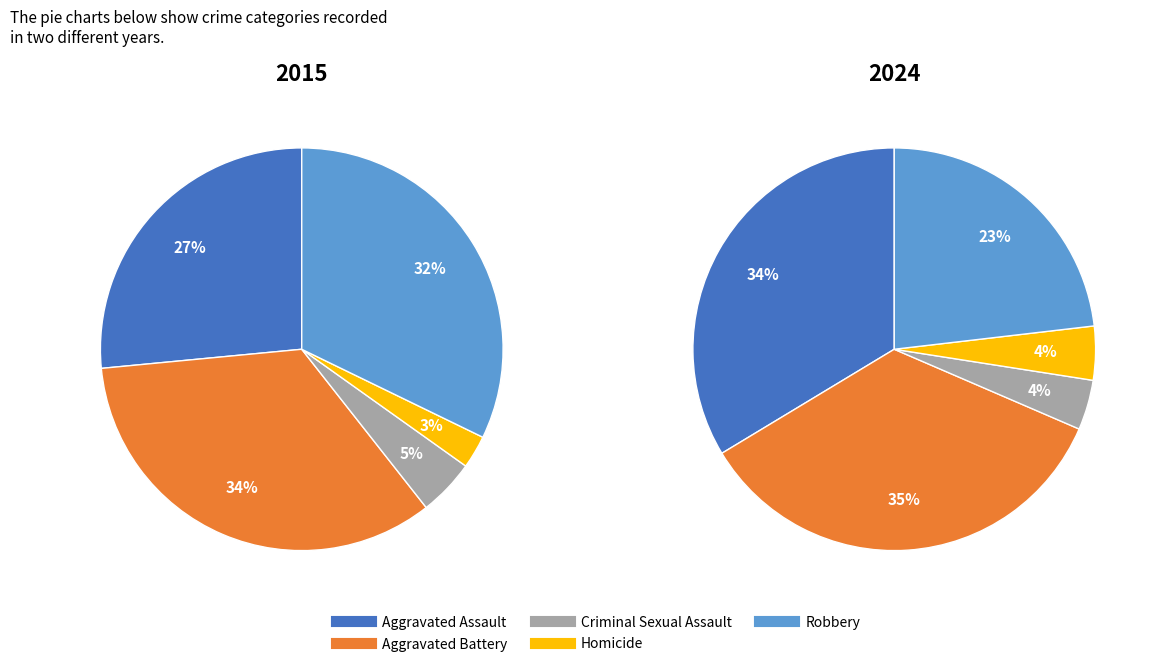

Rank the series by their maximum value, from highest to lowest.

2024, 2015